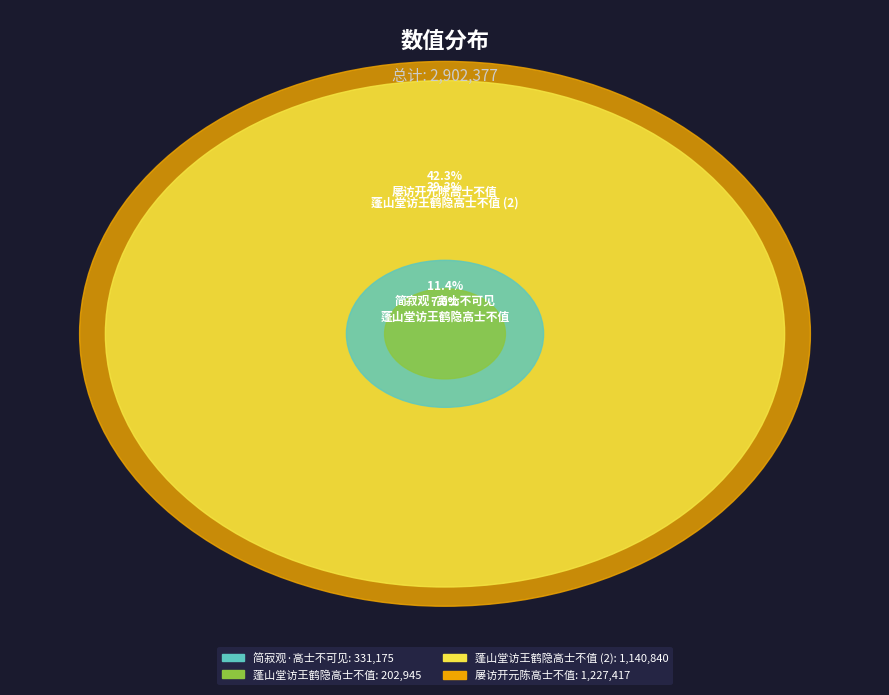

To the nearest percent, what is the difference between the largest and smallest slice percentages?

35%